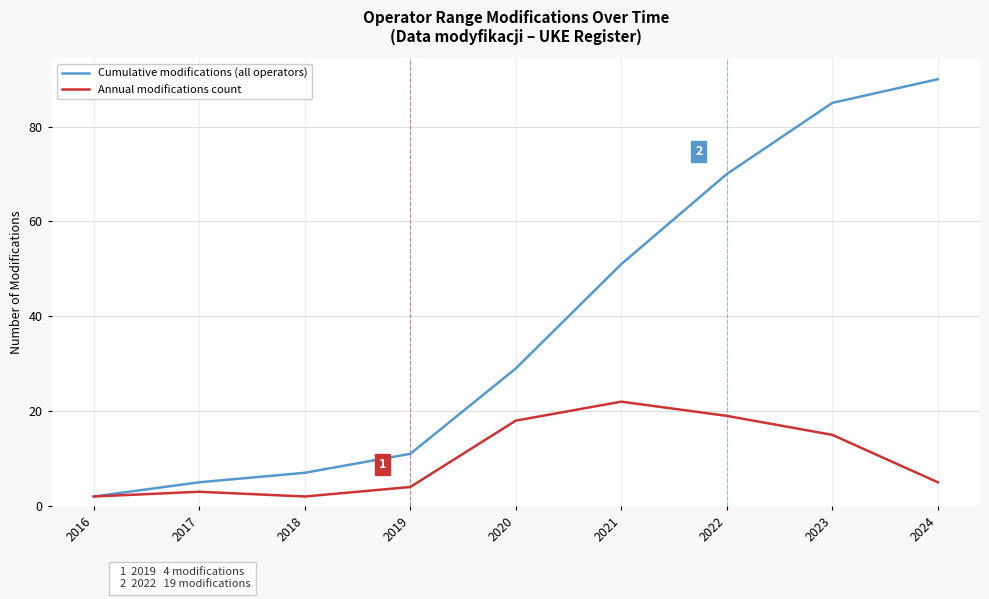

What is the approximate value of Cumulative modifications (all operators) at 2019, to the nearest 10?

10